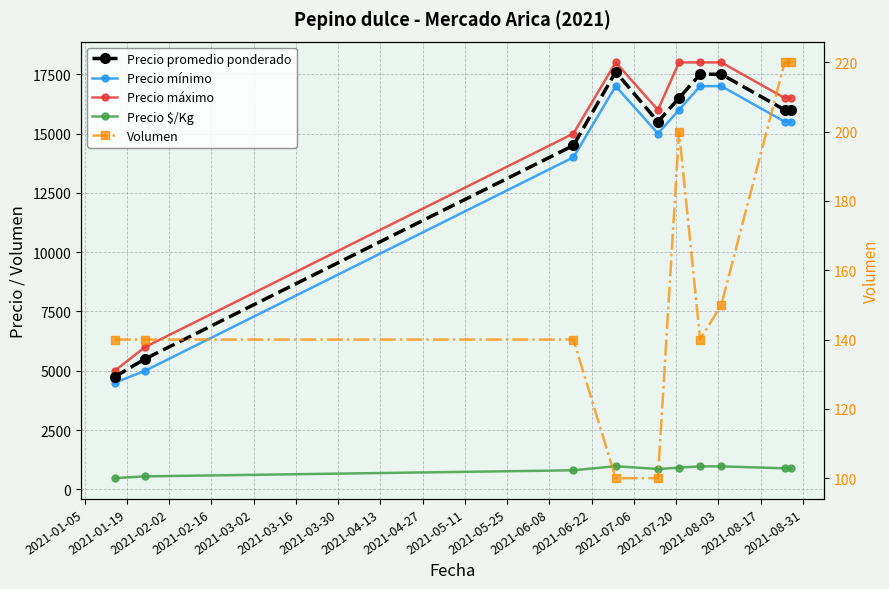

The Volumen series shows 48 at 2021-02-16. True or false?

False